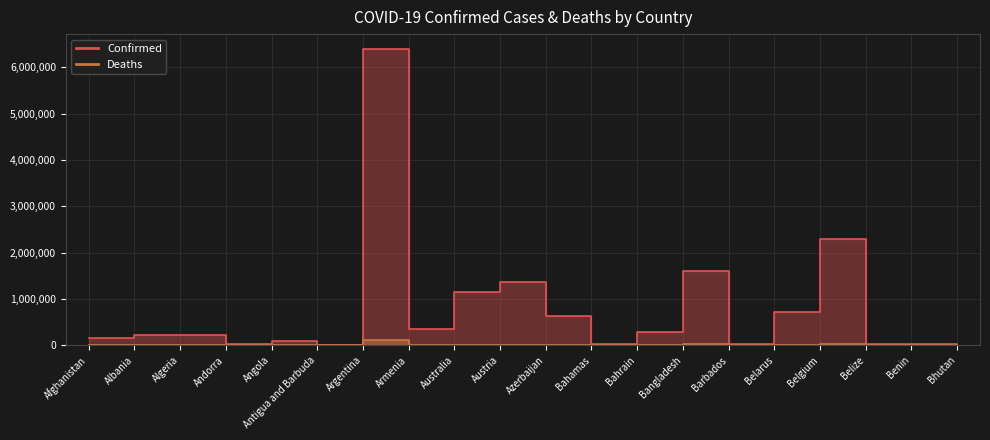

What is the difference between the maximum and second lowest values in the Deaths series?

117423